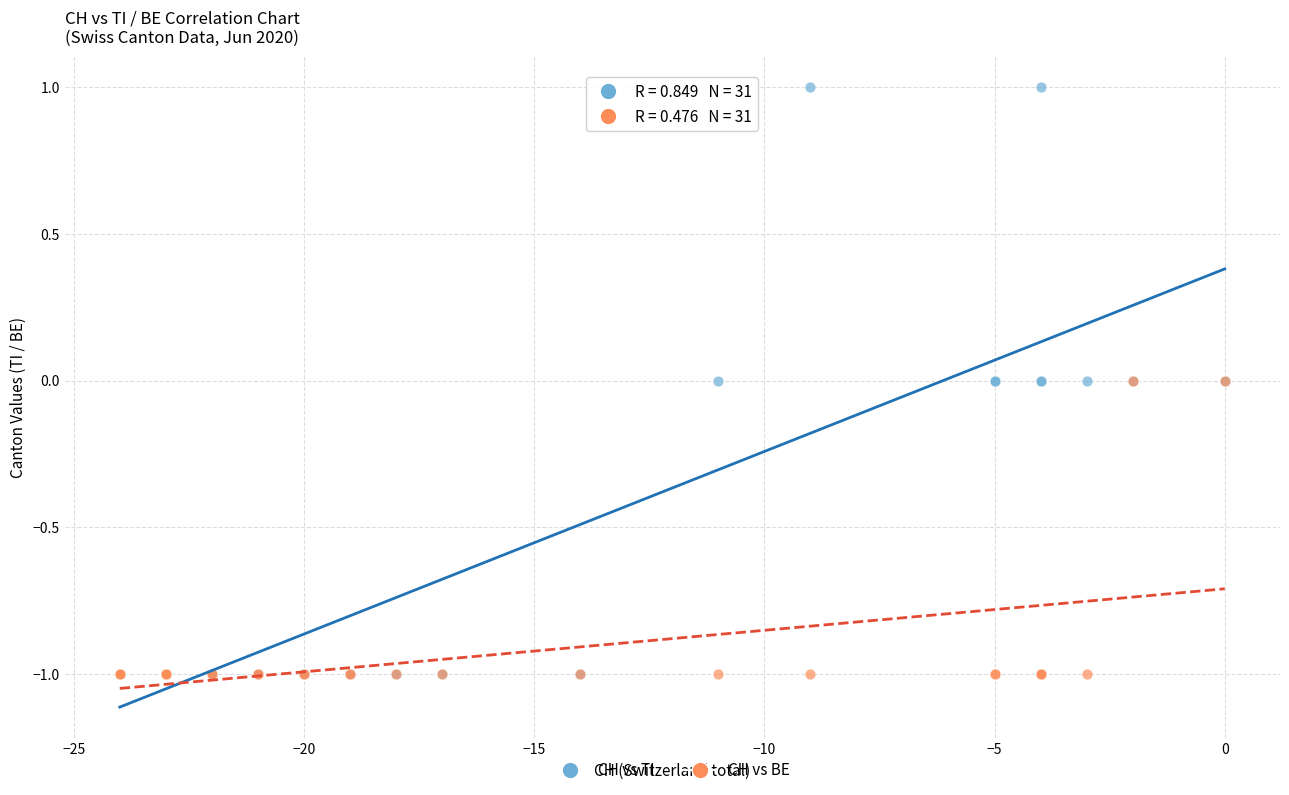

What are all the series names shown in the legend?

CH vs TI, CH vs BE